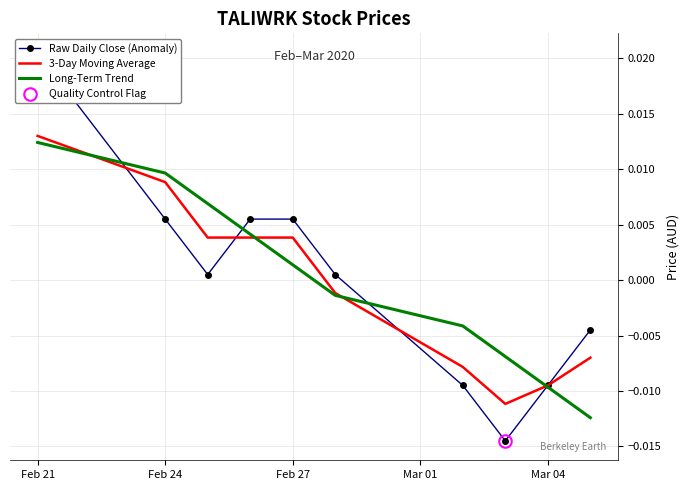

How many data points in 3-Day Moving Average are above 0?

5